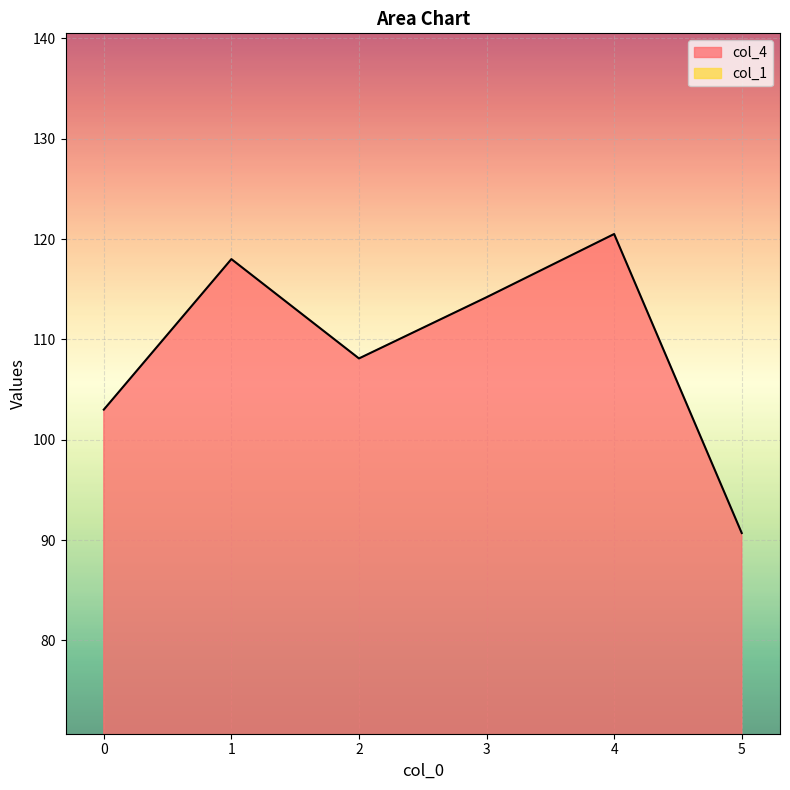

What is the sum of all values?

654.5